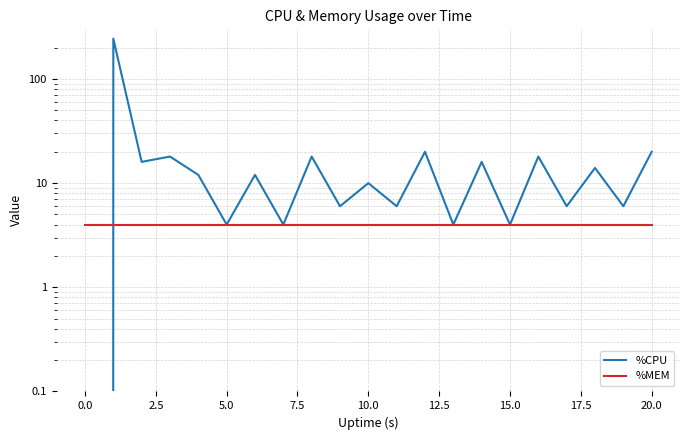

At which label is %CPU closest to 122?

12